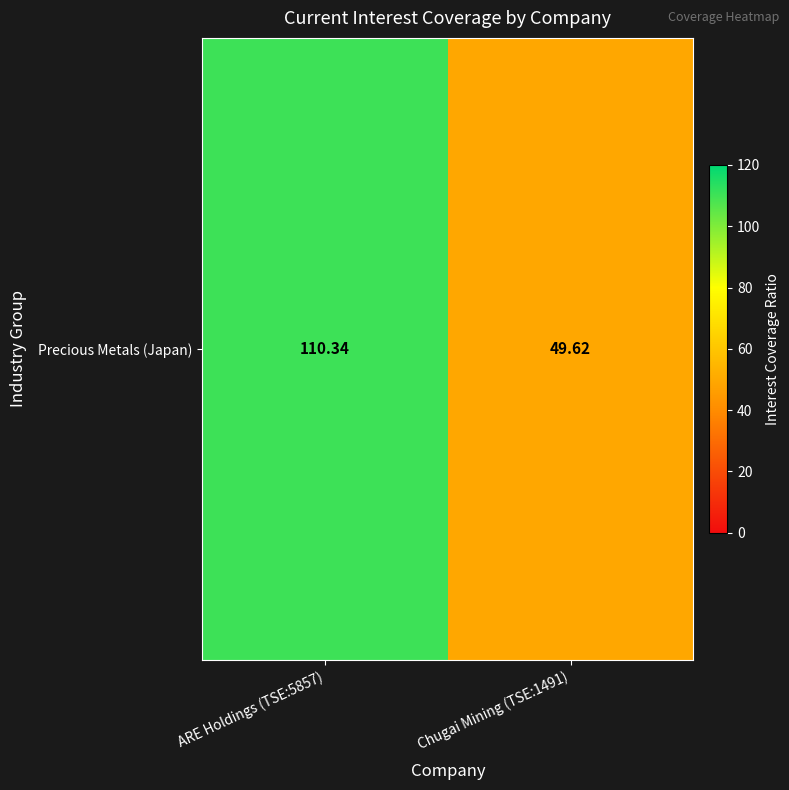

What is the change in value from ARE Holdings (TSE:5857) to Chugai Mining (TSE:1491)?

-60.7